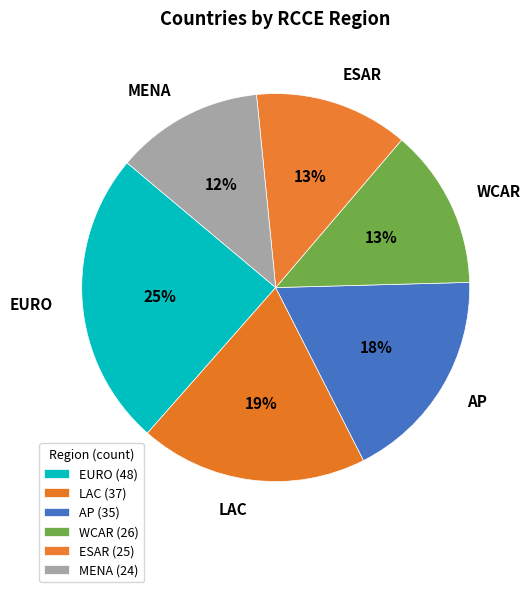

True or false: AP accounts for 9% of the total.

False